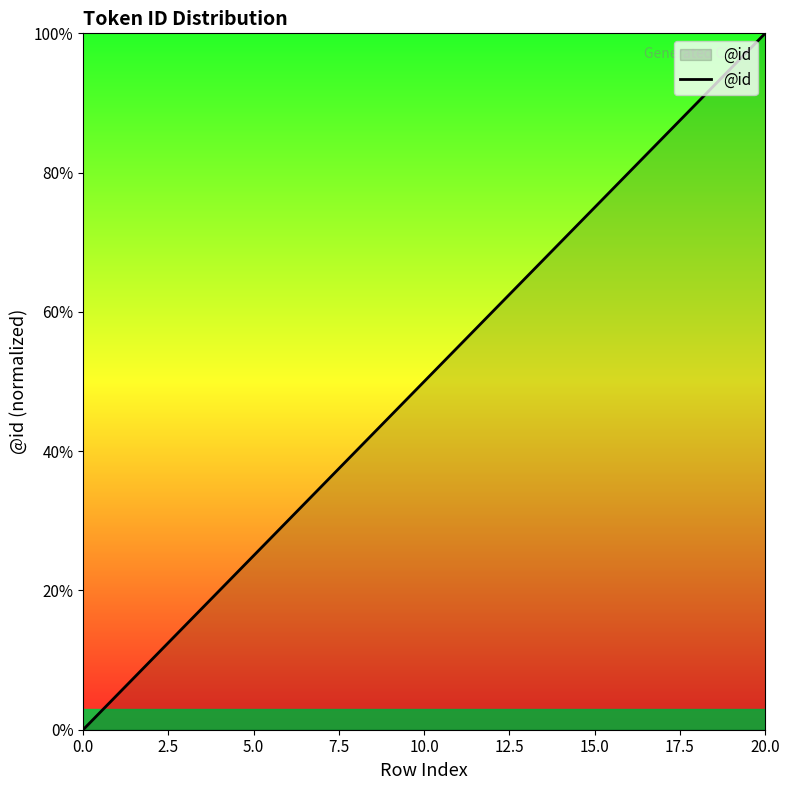

What is the average value?

50.0